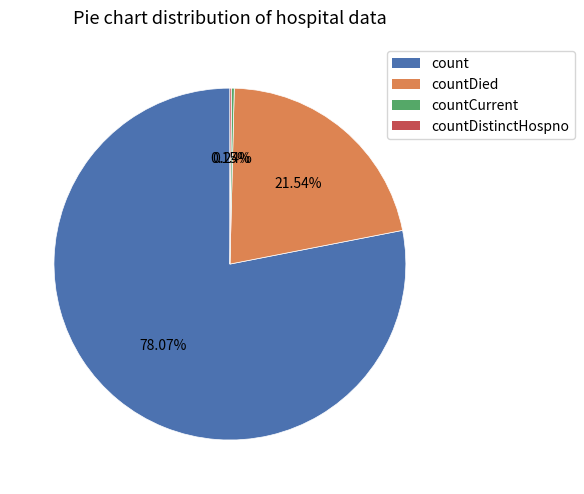

Approximately how many times larger is the value at countDied compared to count?

0.3